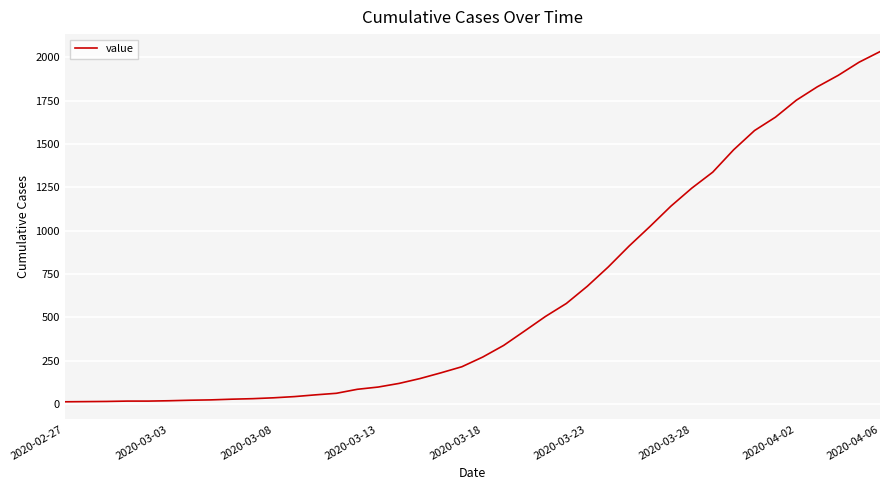

What is the greatest value displayed?

2032